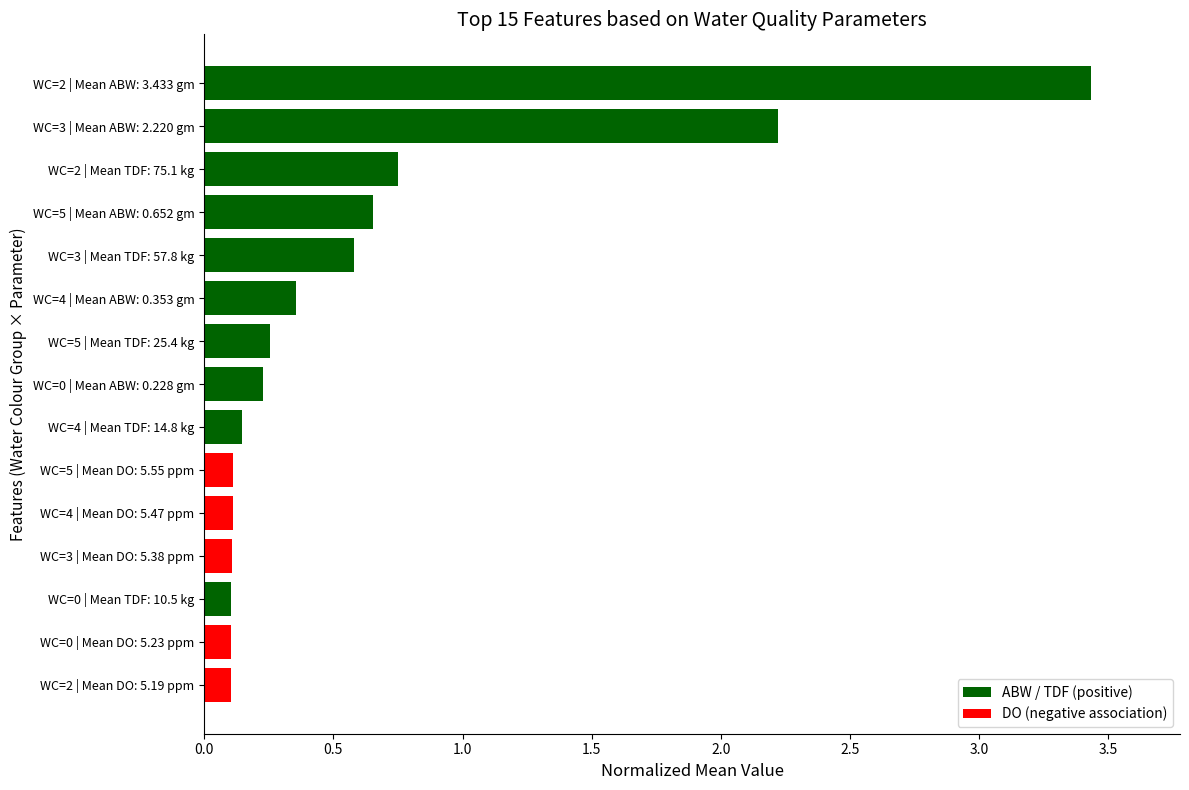

Which label corresponds to the largest value in the chart?

WC=2 | Mean ABW: 3.433 gm